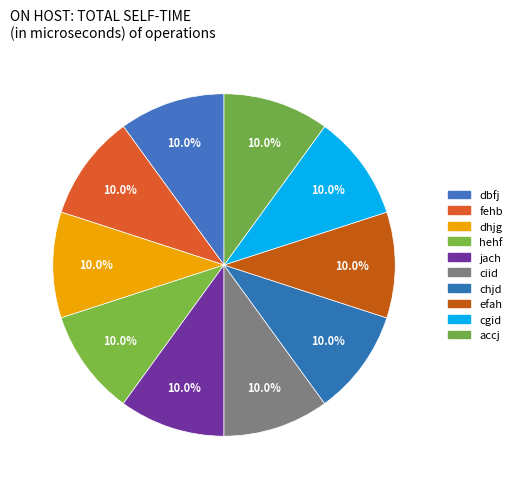

Is there a majority slice in this chart?

No